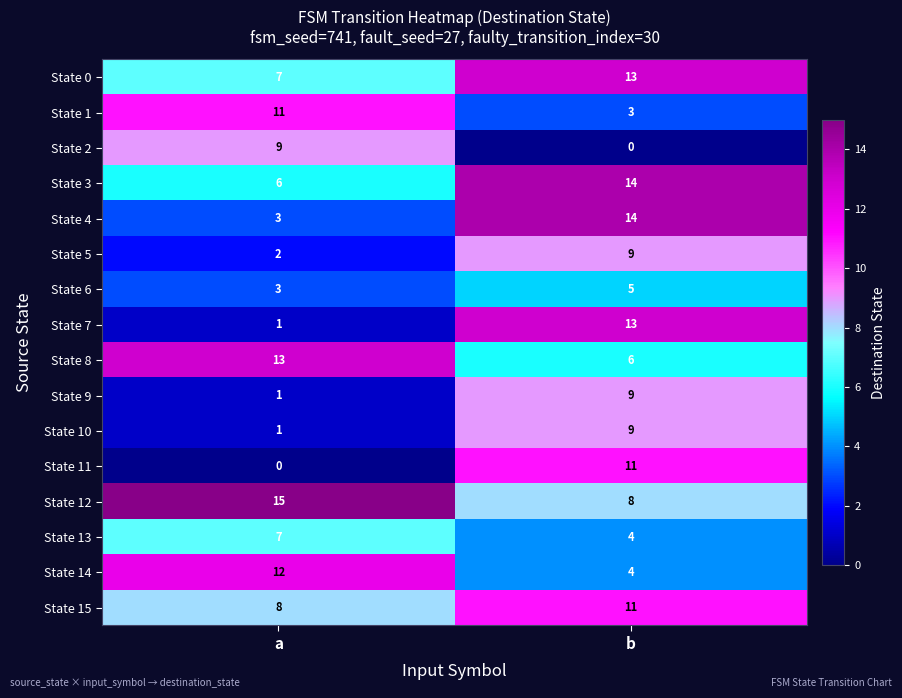

What is the difference between the State 5 values at b and a?

7